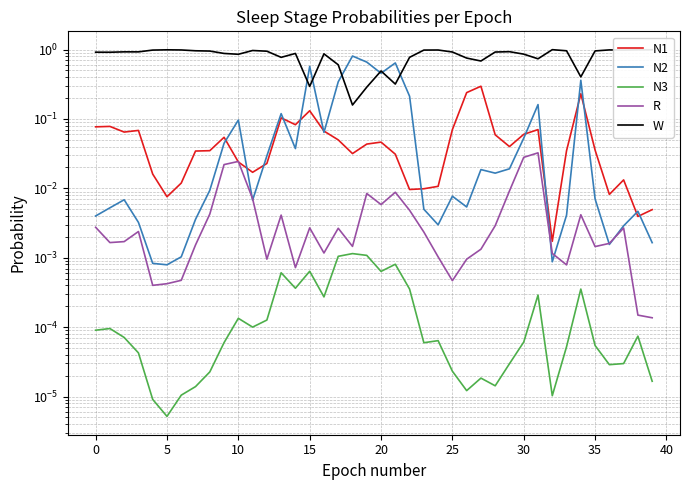

Reading right to left, list all the values displayed in this chart.

N1: 0.0	0.0	0.0	0.0	0.0	0.2	0.0	0.0	0.1	0.1	0.0	0.1	0.3	0.2	0.1	0.0	0.0	0.0	0.0	0.0	0.0	0.0	0.0	0.1	0.1	0.1	0.1	0.0	0.0	0.0	0.1	0.0	0.0	0.0	0.0	0.0	0.1	0.1	0.1	0.1
N2: 0.0	0.0	0.0	0.0	0.0	0.4	0.0	0.0	0.2	0.1	0.0	0.0	0.0	0.0	0.0	0.0	0.0	0.2	0.6	0.5	0.7	0.8	0.3	0.1	0.6	0.0	0.1	0.0	0.0	0.1	0.0	0.0	0.0	0.0	0.0	0.0	0.0	0.0	0.0	0.0
N3: 0.0	0.0	0.0	0.0	0.0	0.0	0.0	0.0	0.0	0.0	0.0	0.0	0.0	0.0	0.0	0.0	0.0	0.0	0.0	0.0	0.0	0.0	0.0	0.0	0.0	0.0	0.0	0.0	0.0	0.0	0.0	0.0	0.0	0.0	0.0	0.0	0.0	0.0	0.0	0.0
R: 0.0	0.0	0.0	0.0	0.0	0.0	0.0	0.0	0.0	0.0	0.0	0.0	0.0	0.0	0.0	0.0	0.0	0.0	0.0	0.0	0.0	0.0	0.0	0.0	0.0	0.0	0.0	0.0	0.0	0.0	0.0	0.0	0.0	0.0	0.0	0.0	0.0	0.0	0.0	0.0
W: 1.0	1.0	1.0	1.0	1.0	0.4	1.0	1.0	0.7	0.9	0.9	0.9	0.7	0.8	0.9	1.0	1.0	0.8	0.3	0.5	0.3	0.2	0.6	0.9	0.3	0.9	0.8	0.9	1.0	0.9	0.9	1.0	1.0	1.0	1.0	1.0	0.9	0.9	0.9	0.9